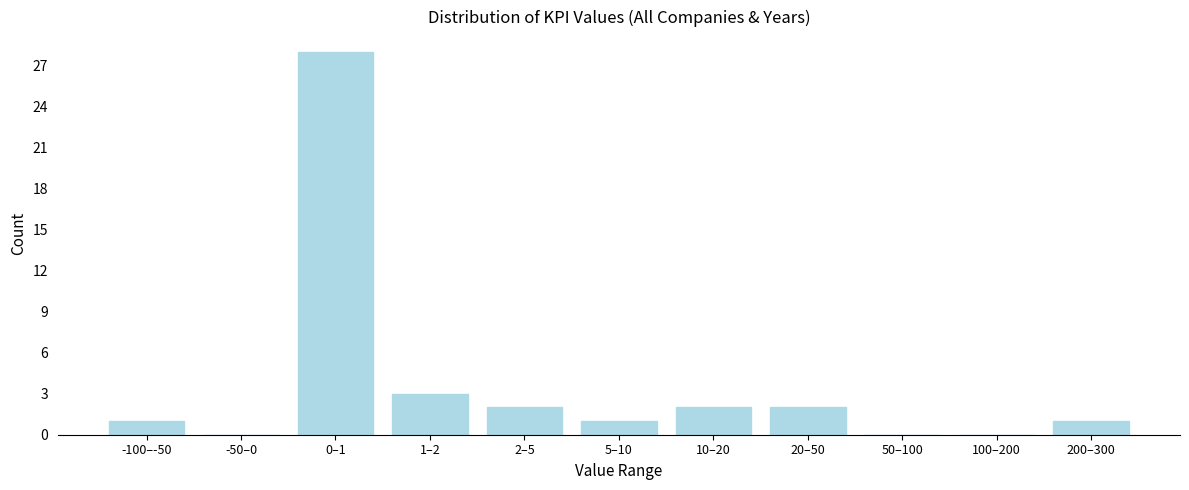

Reading left to right, what are all the values shown in this chart?

-100–-50=1	-50–0=0	0–1=28	1–2=3	2–5=2	5–10=1	10–20=2	20–50=2	50–100=0	100–200=0	200–300=1